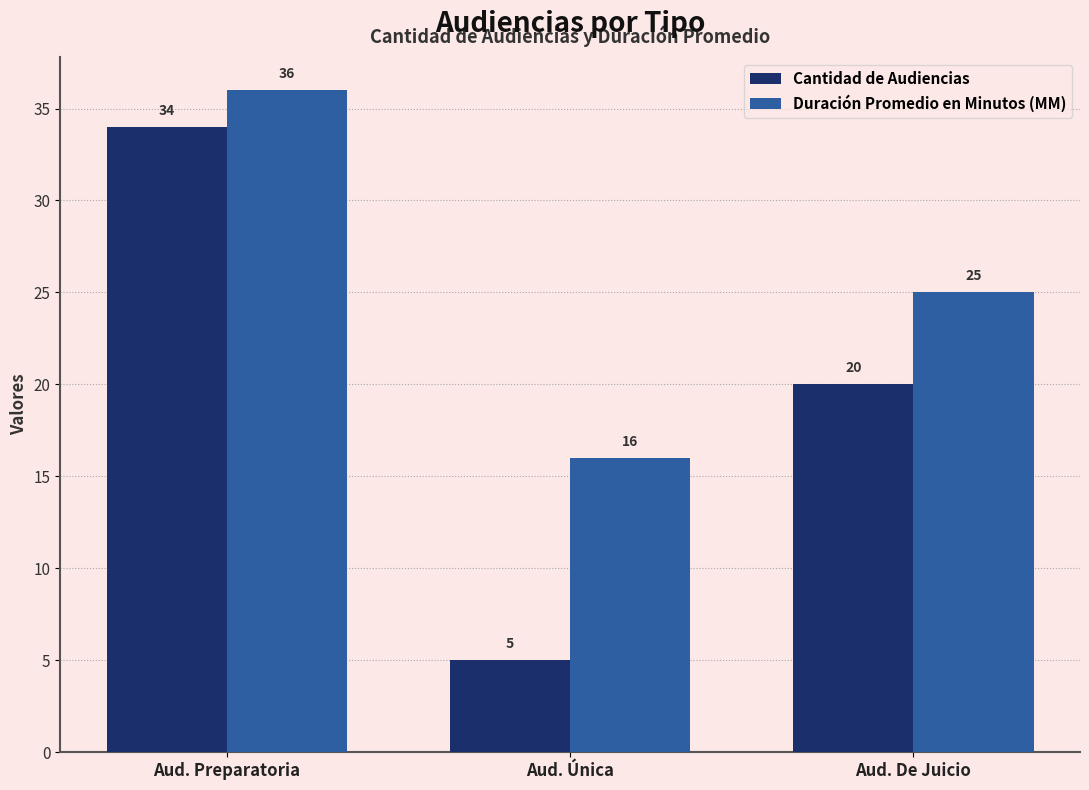

The value of Cantidad de Audiencias at Aud. Preparatoria is 12. True or false?

False